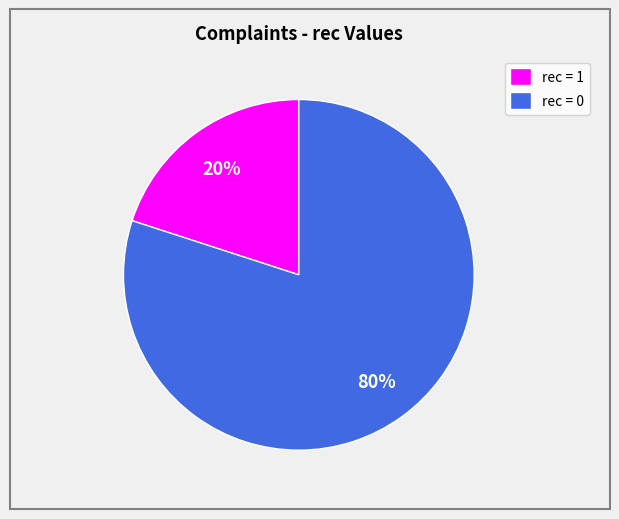

Which category has the smallest portion of the pie?

rec = 1